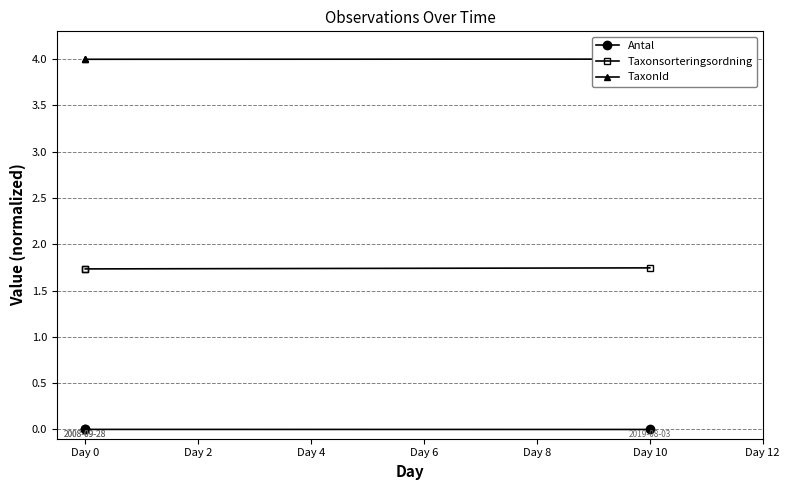

Count the number of data series in this chart.

3